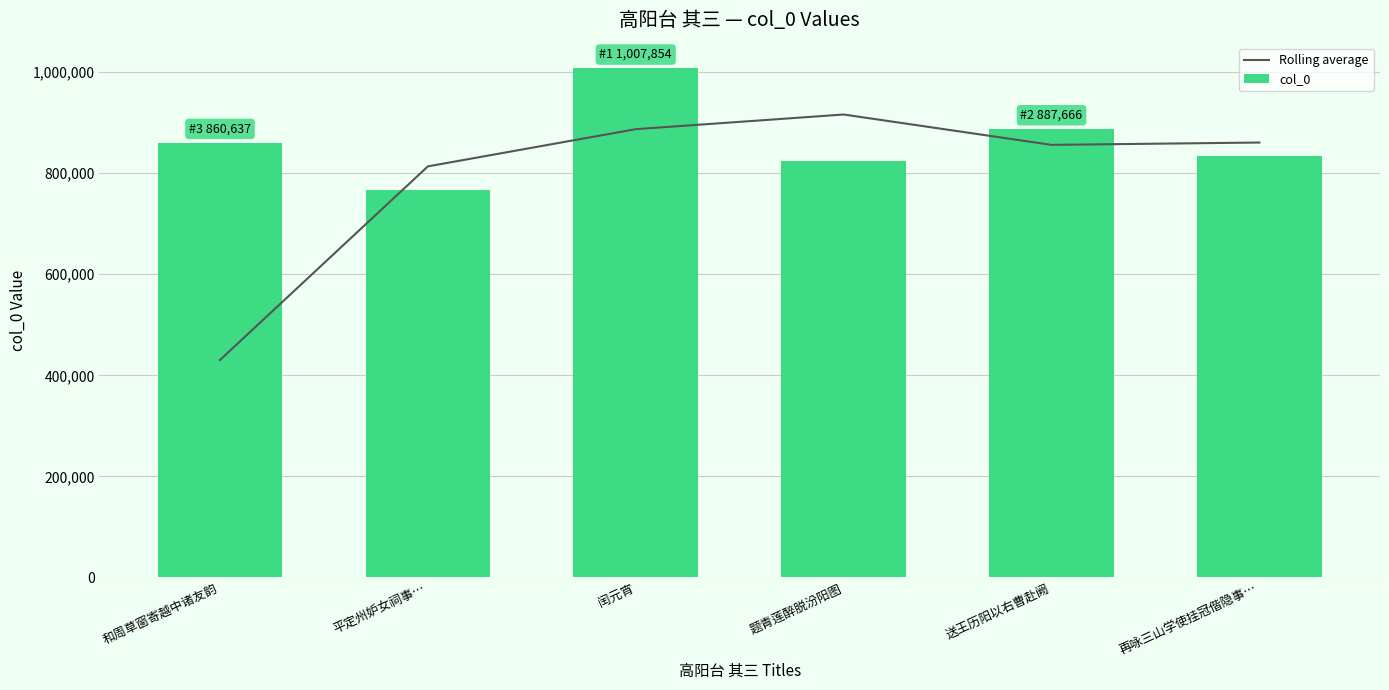

What are all the series names shown in the legend?

Rolling average, col_0